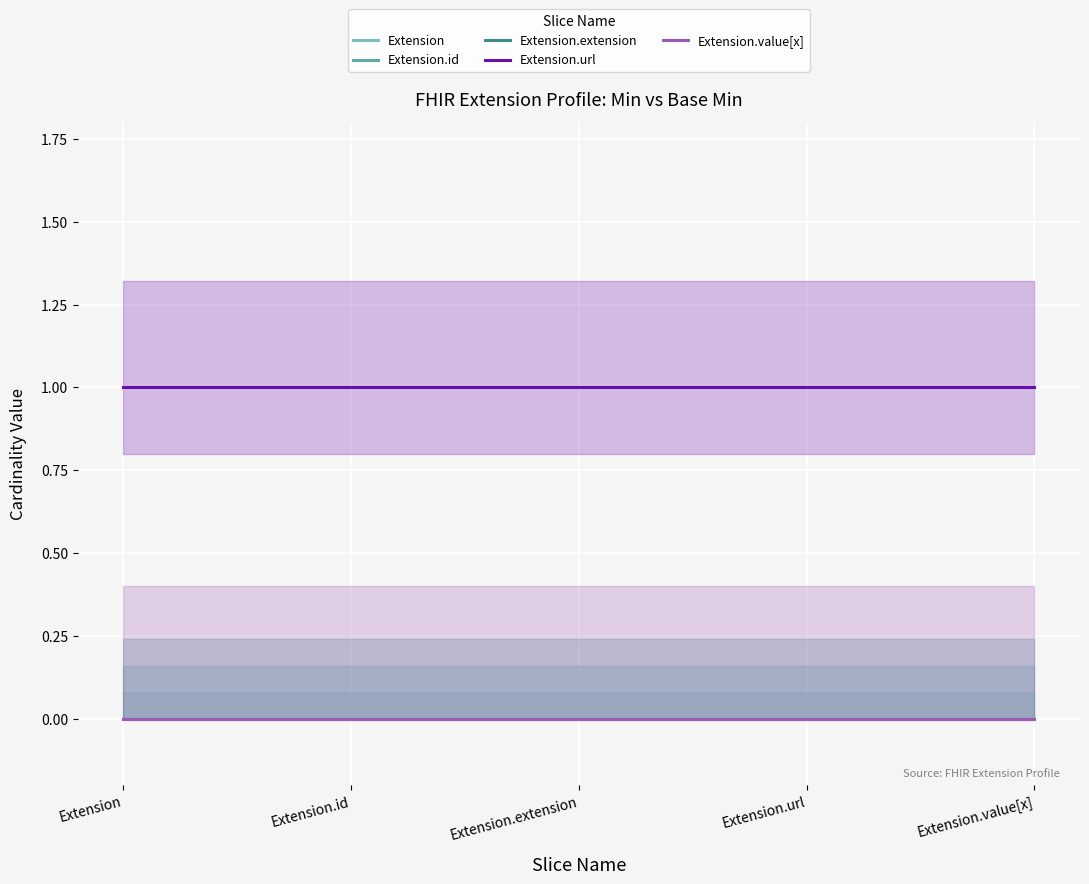

What are all the series names shown in the legend?

Extension, Extension.id, Extension.extension, Extension.url, Extension.value[x]